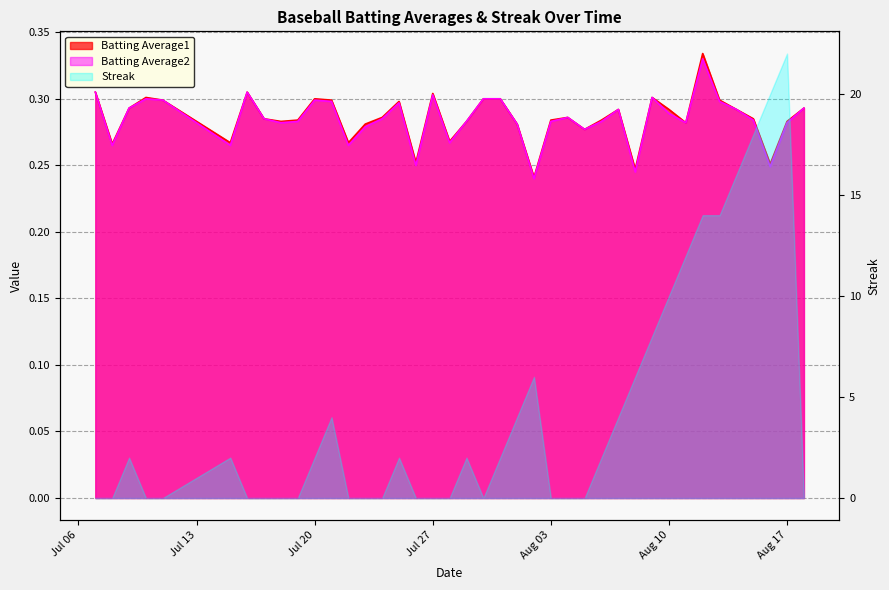

What is the difference between the maximum and minimum values in the Batting Average2 series?

0.1